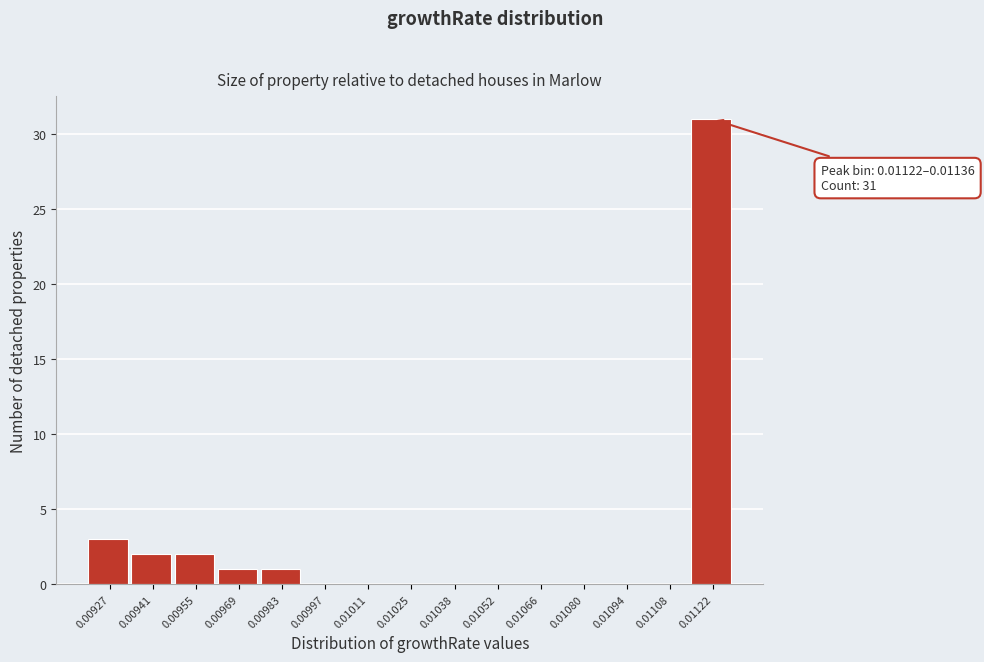

Reading left to right, extract all data points from this chart.

0.00927=3	0.00941=2	0.00955=2	0.00969=1	0.00983=1	0.00997=0	0.01011=0	0.01025=0	0.01038=0	0.01052=0	0.01066=0	0.01080=0	0.01094=0	0.01108=0	0.01122=31